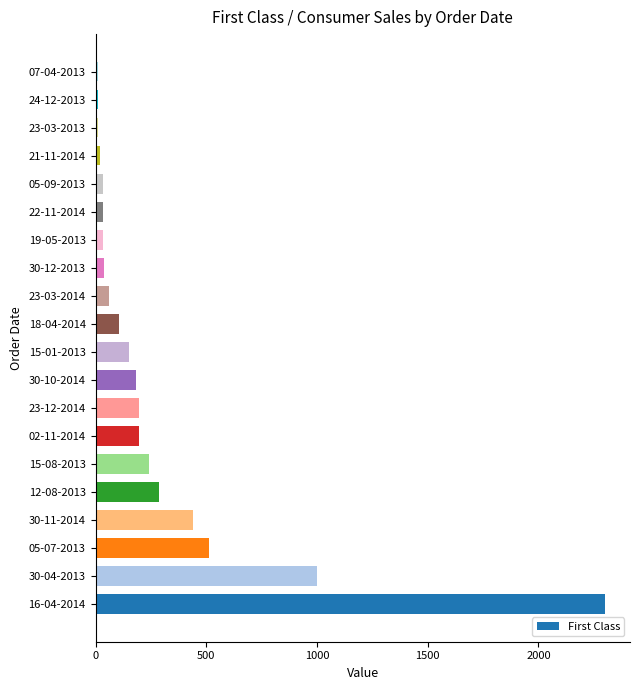

The value at 23-12-2014 is 286.7. True or false?

False